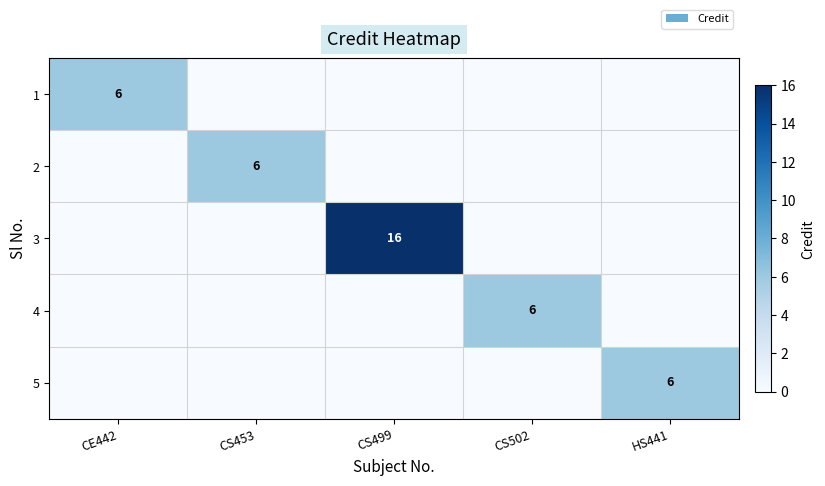

The value of 4 at CS502 is 6. True or false?

True